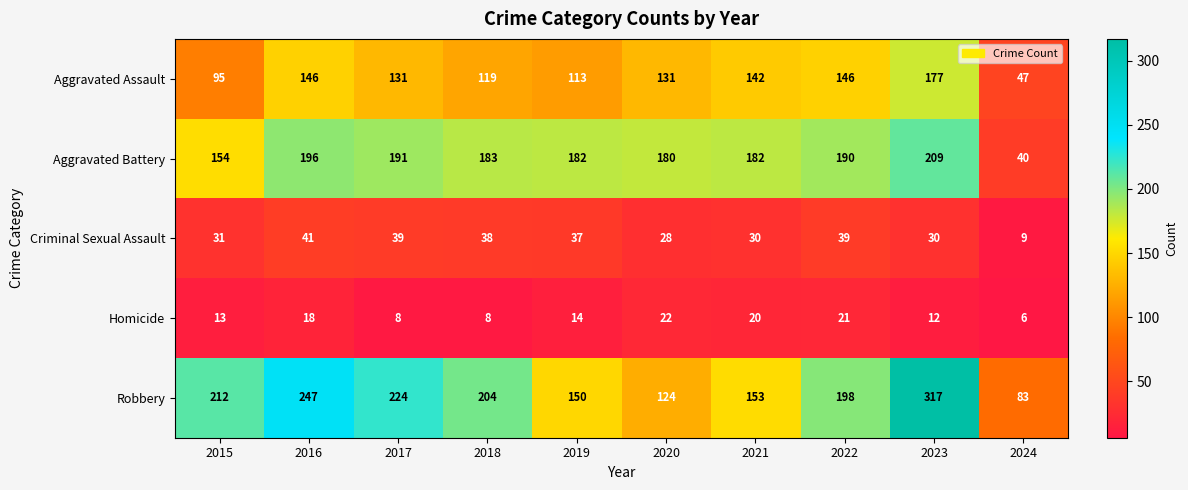

What is the difference between the maximum and minimum values in the Homicide series?

16